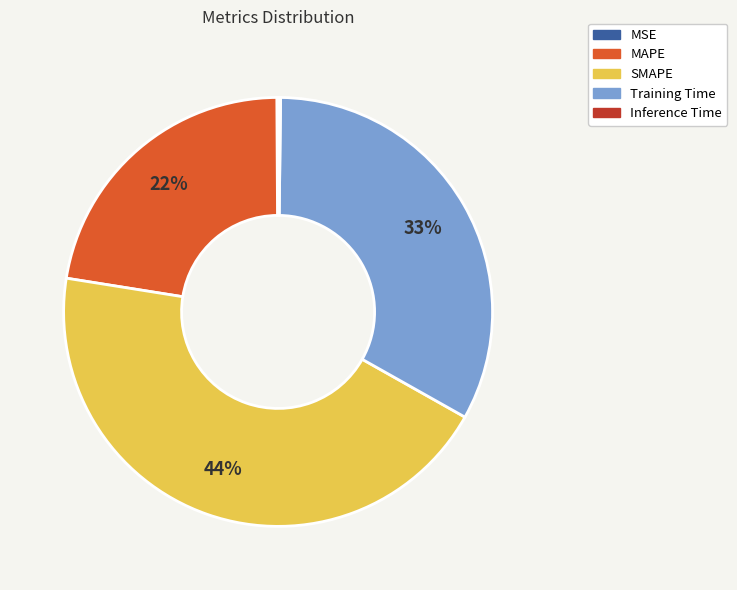

To the nearest percent, what is the difference between the SMAPE and Training Time slice percentages?

11%